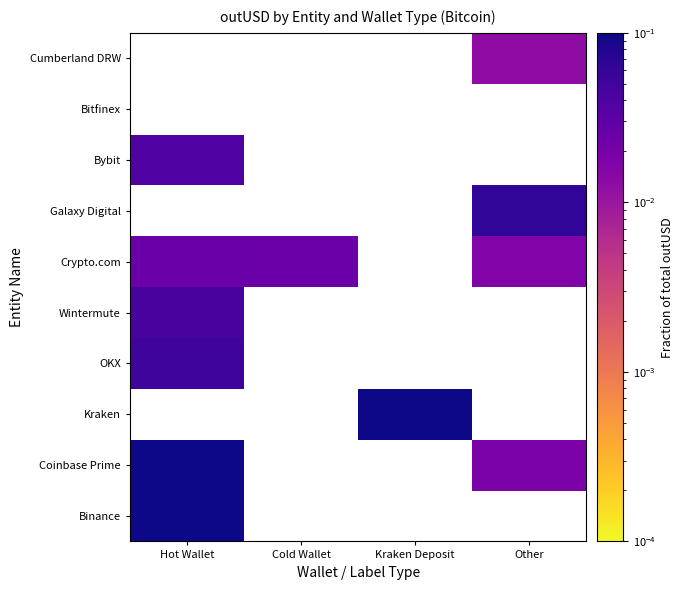

Which category has the highest value in the Cumberland DRW series?

Hot Wallet